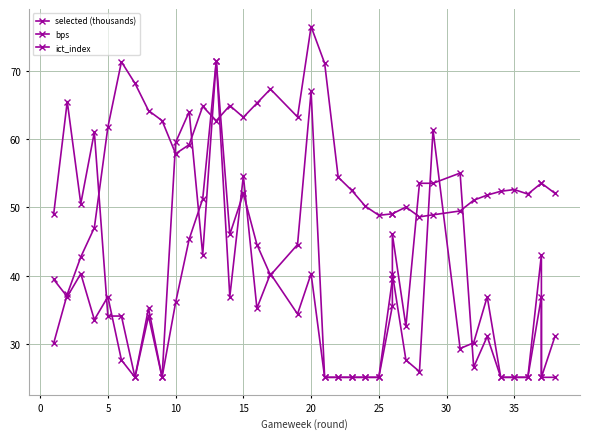

Reading left to right, list all the values displayed in this chart.

selected (thousands): 30.1	37.3	42.8	47.0	61.8	71.3	68.2	64.2	62.7	57.9	59.2	64.8	62.7	64.9	63.2	65.3	67.3	63.2	76.5	71.1	54.4	52.5	50.2	48.9	49.1	49.1	50.1	48.6	48.9	49.5	51.1	51.8	52.4	52.6	52.0	53.6	53.6	52.1
bps: 49.1	65.5	50.6	61.0	34.1	34.1	25.1	34.1	25.1	59.5	64.0	43.1	71.5	46.1	52.0	44.6	40.1	44.6	67.0	25.1	25.1	25.1	25.1	25.1	35.6	46.1	32.6	53.5	53.5	55.0	26.6	31.1	25.1	25.1	25.1	43.1	25.1	31.1
ict_index: 39.5	36.9	40.3	33.6	36.9	27.7	25.1	35.3	25.1	36.1	45.4	51.3	71.5	36.9	54.6	35.3	40.3	34.4	40.3	25.1	25.1	25.1	25.1	25.1	39.5	40.3	27.7	26.0	61.4	29.4	30.2	36.9	25.1	25.1	25.1	36.9	25.1	25.1